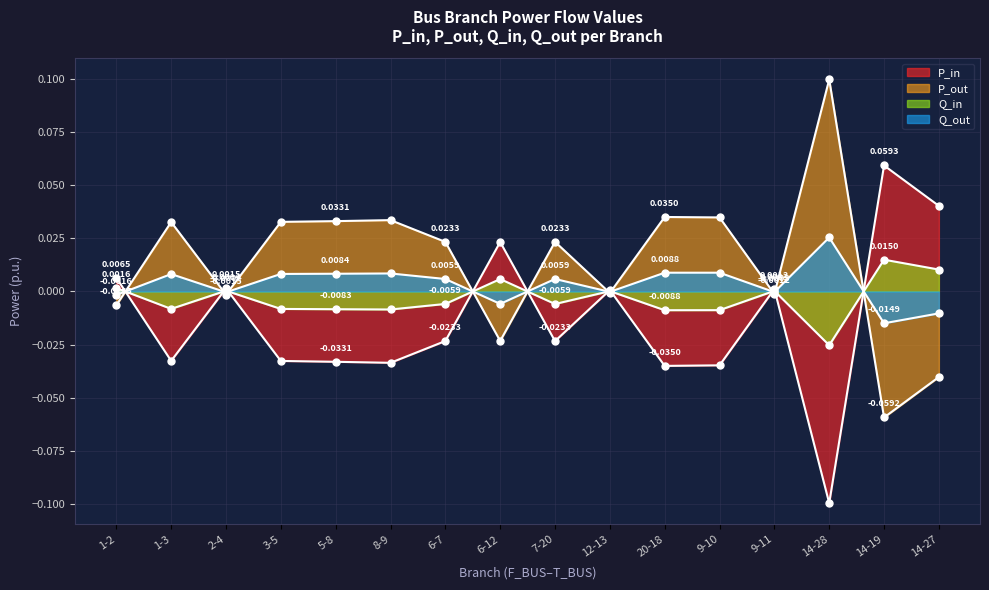

Which label corresponds to the smallest value in the chart?

14-28